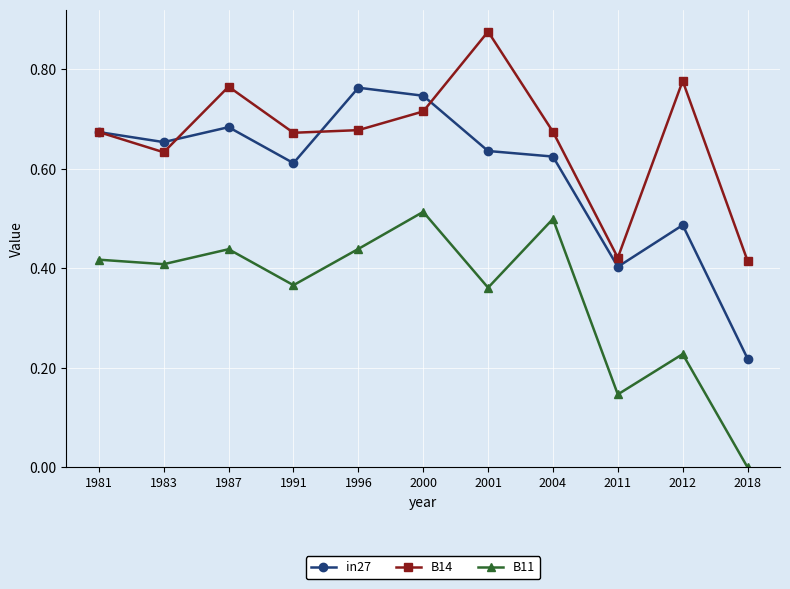

Which series changed the most between 2001 and 2011?

B14